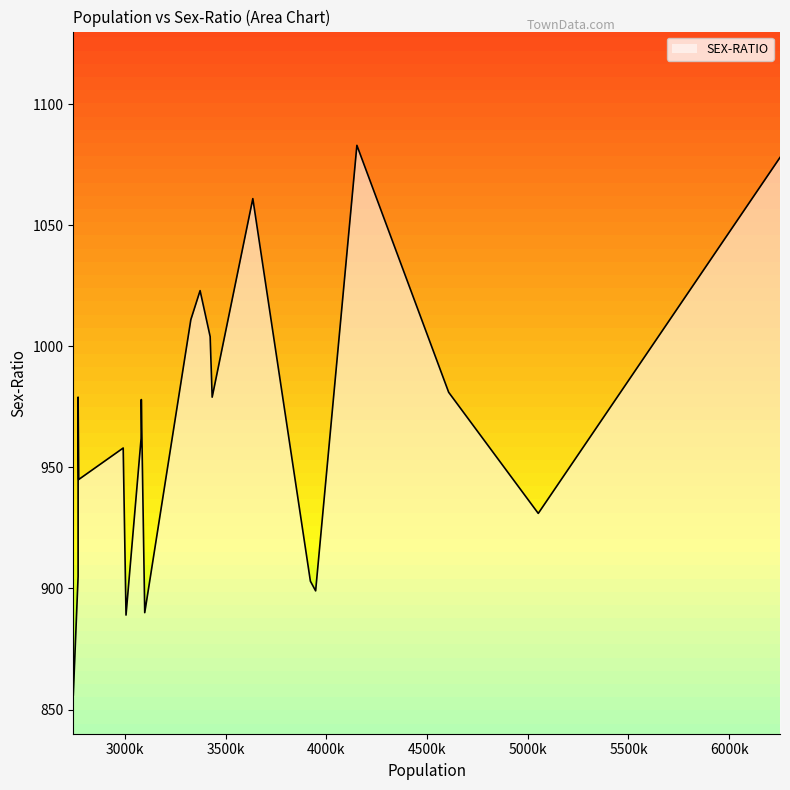

How many distinct data groups are displayed?

1